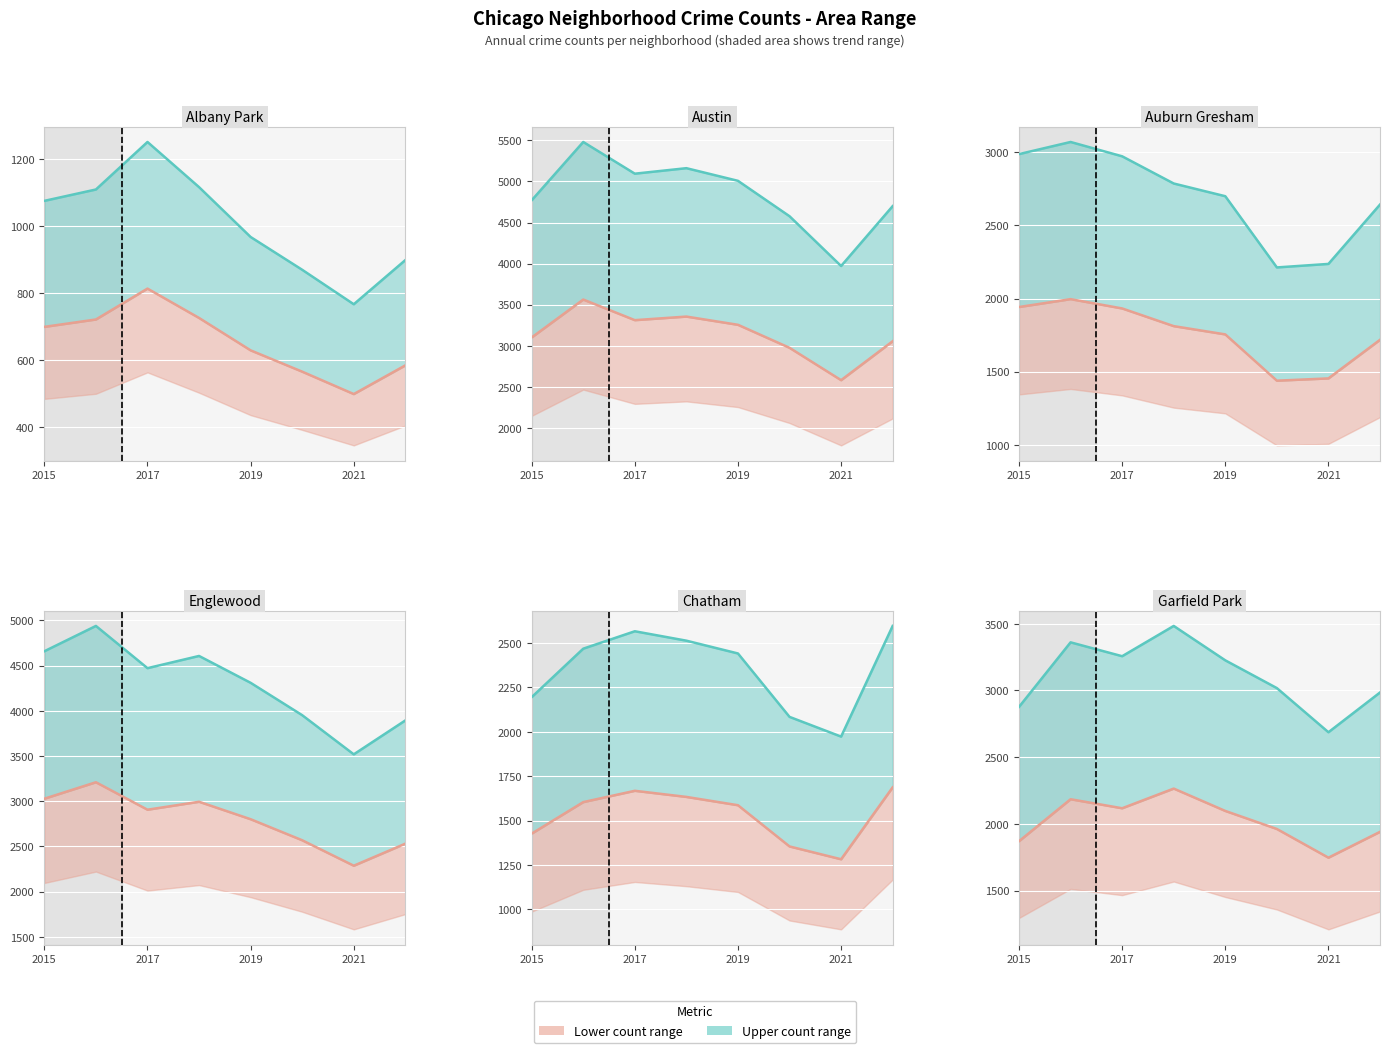

Is it true that Austin equals 1360.0 at 2015?

False